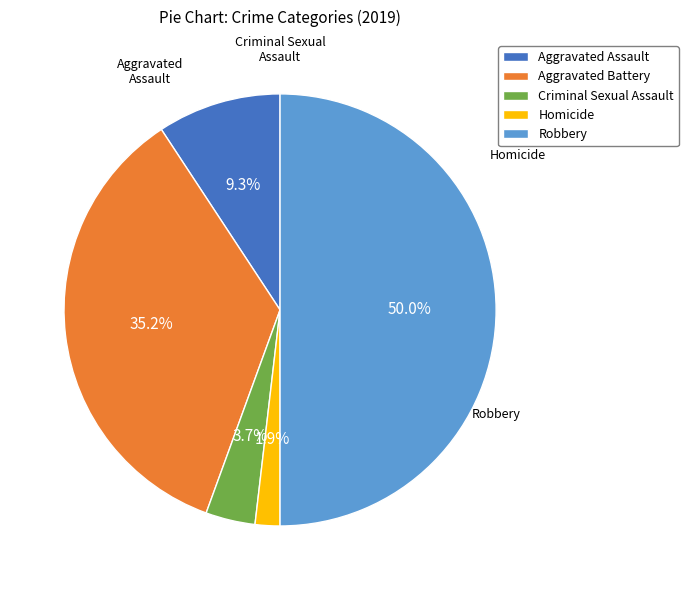

Rank the categories by value from highest to lowest.

Robbery, Aggravated Battery, Aggravated Assault, Criminal Sexual Assault, Homicide